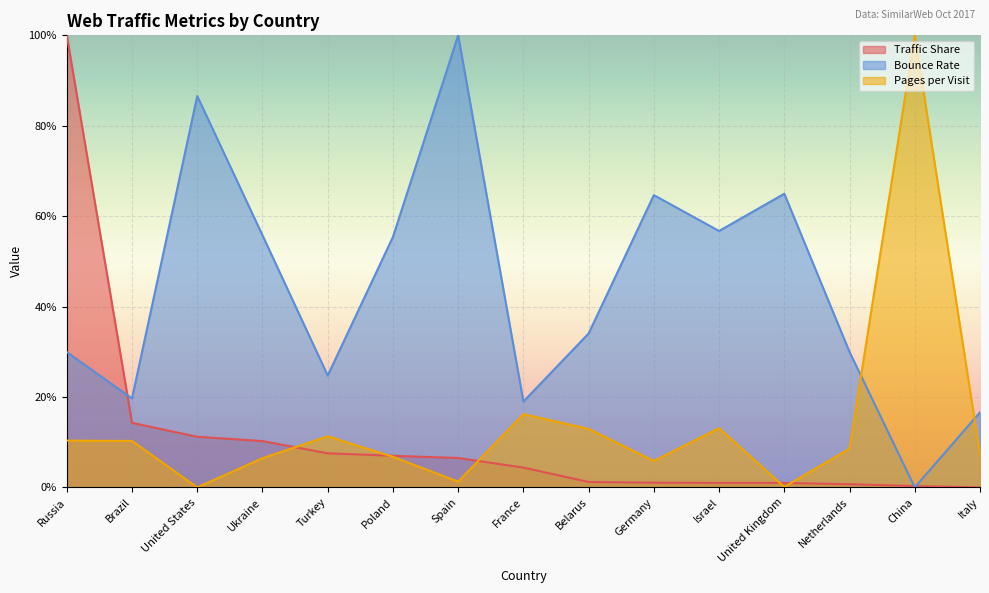

How many lines are shown in the chart?

3